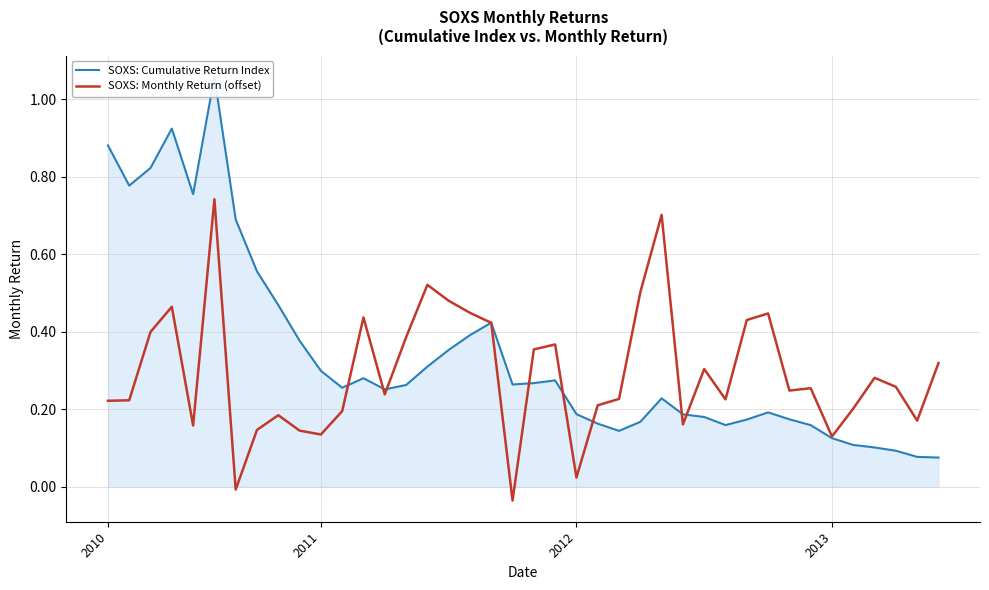

Between 15 and 16, which series saw the biggest shift?

SOXS: Cumulative Return Index